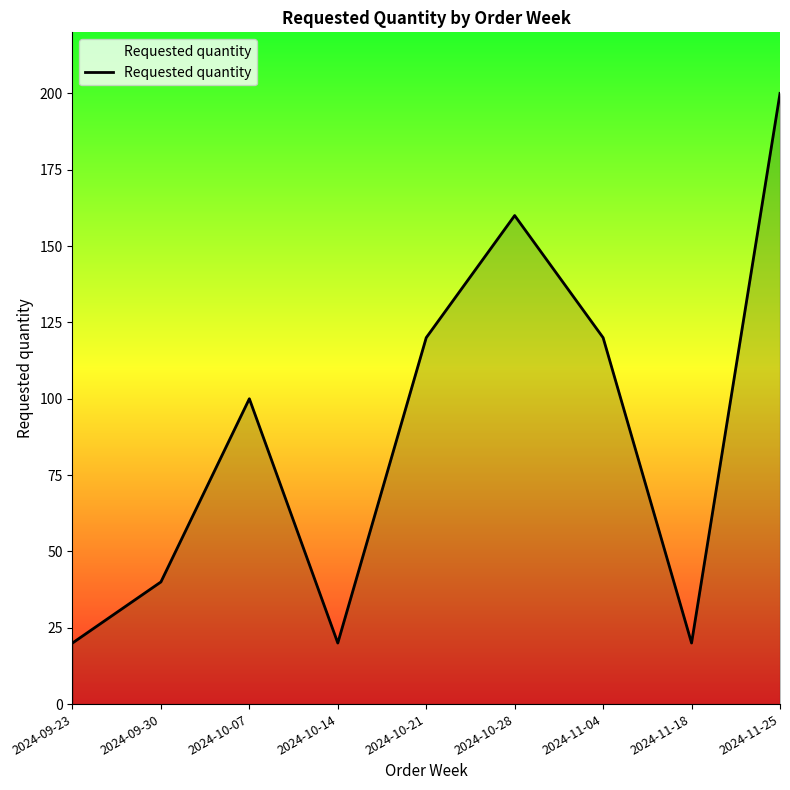

The value at 2024-10-07 is 100. True or false?

True